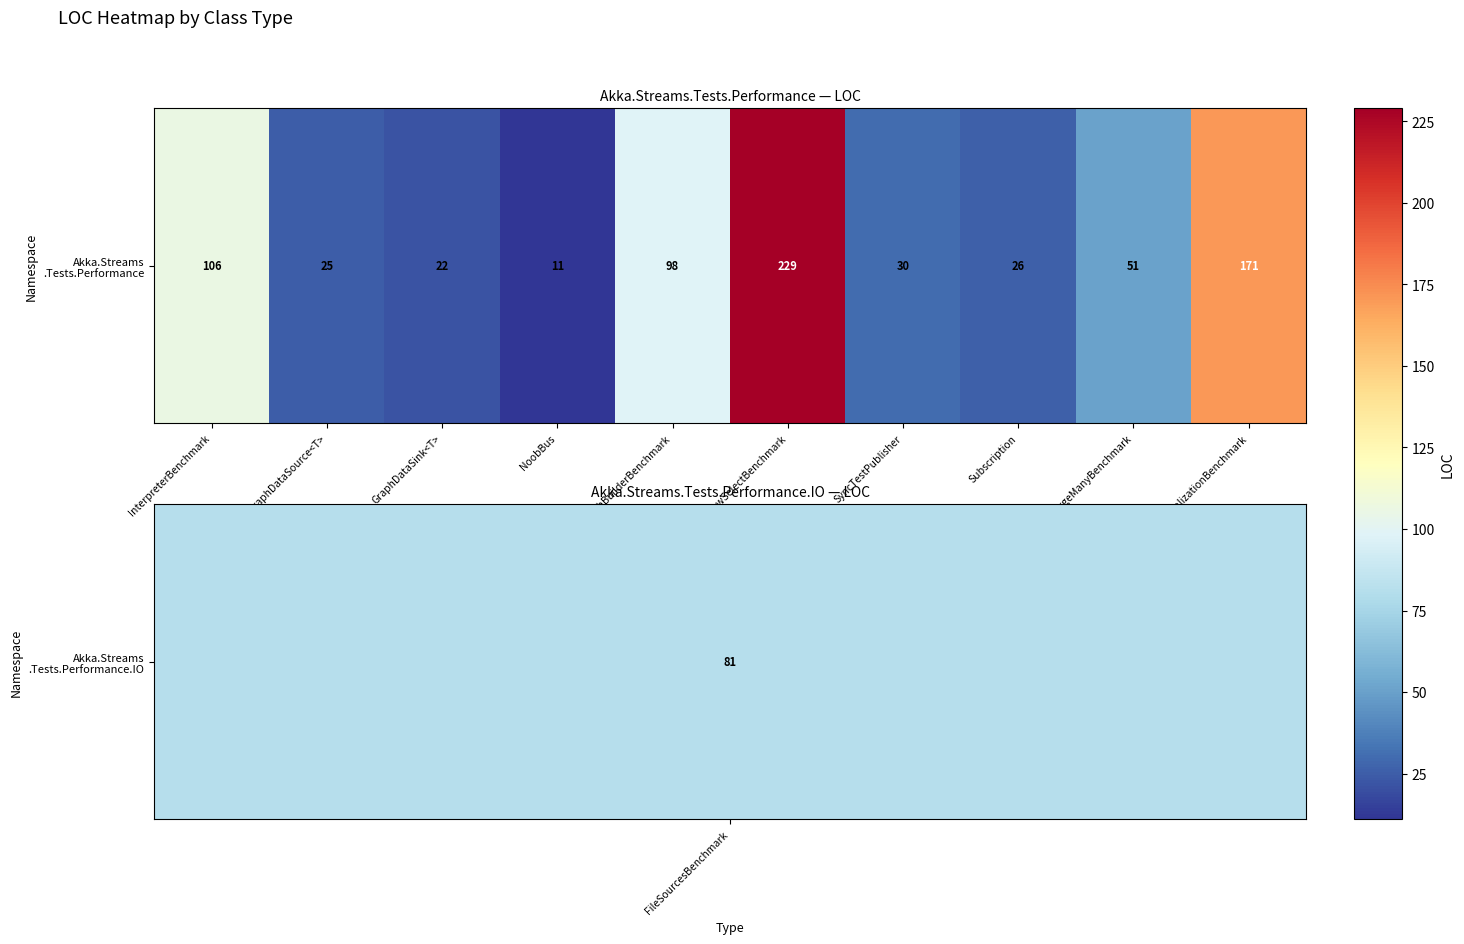

Which label corresponds to the smallest value in the chart?

NoobBus